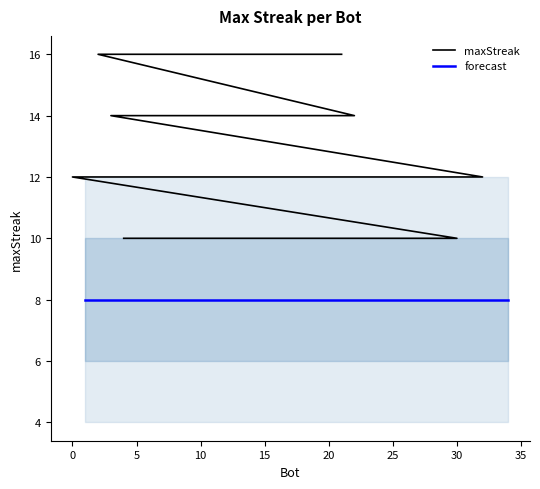

Is this an area chart (filled region under the line)?

No